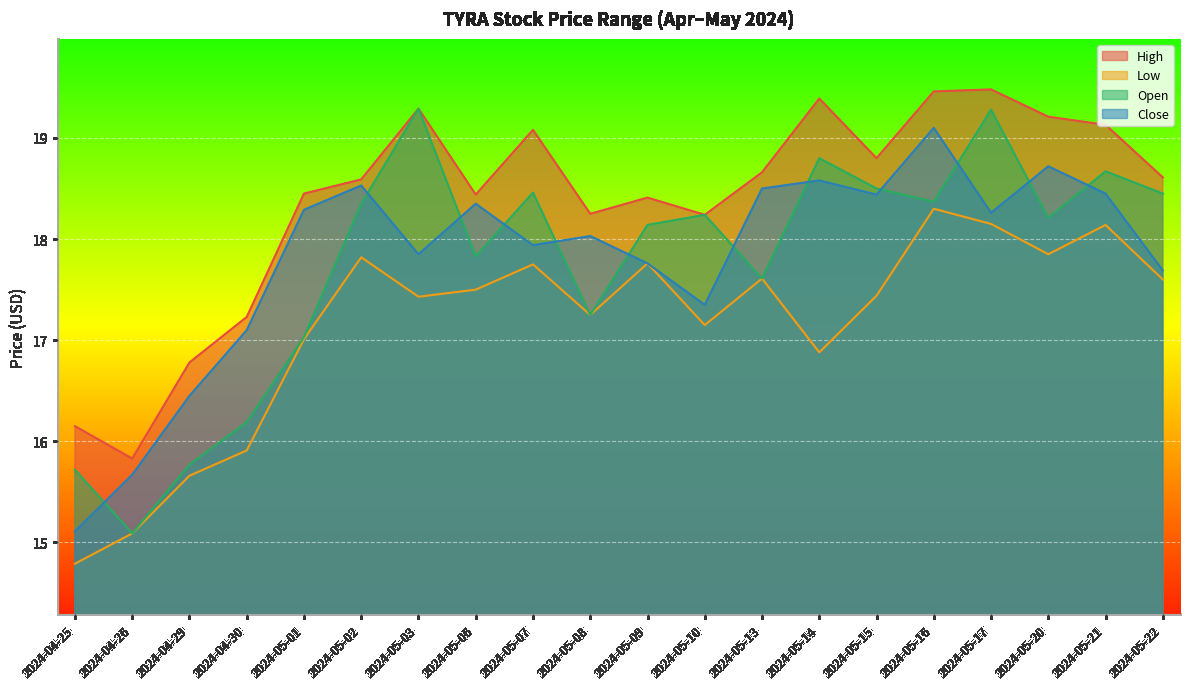

At which category is the sum across all series the highest?

2024-05-16